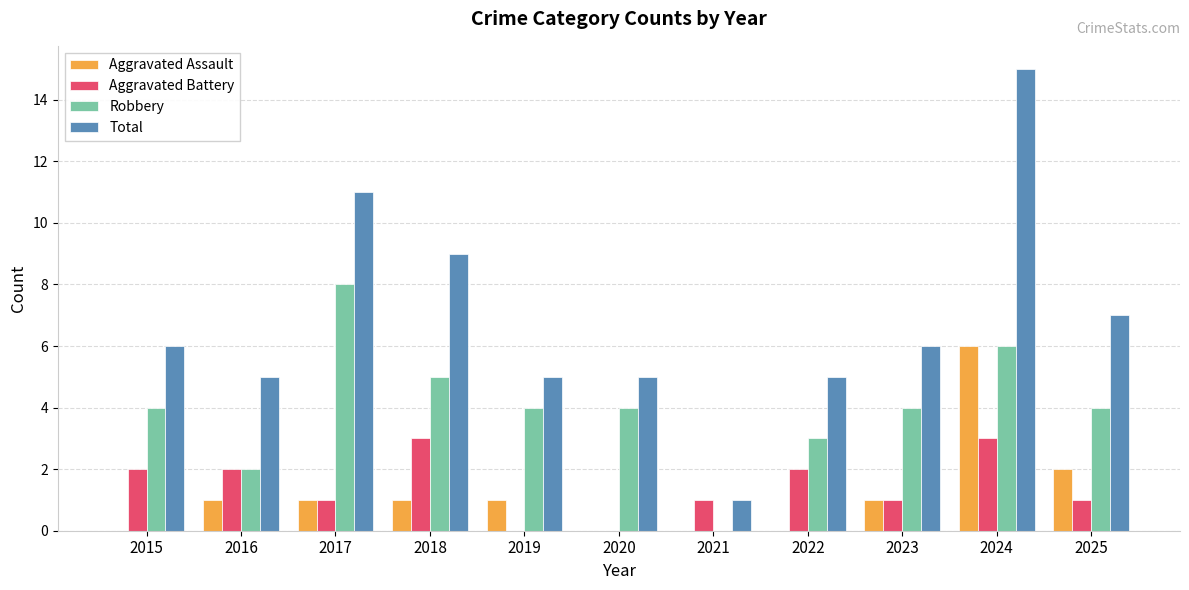

Count the Robbery values in the range 3 to 5.

7